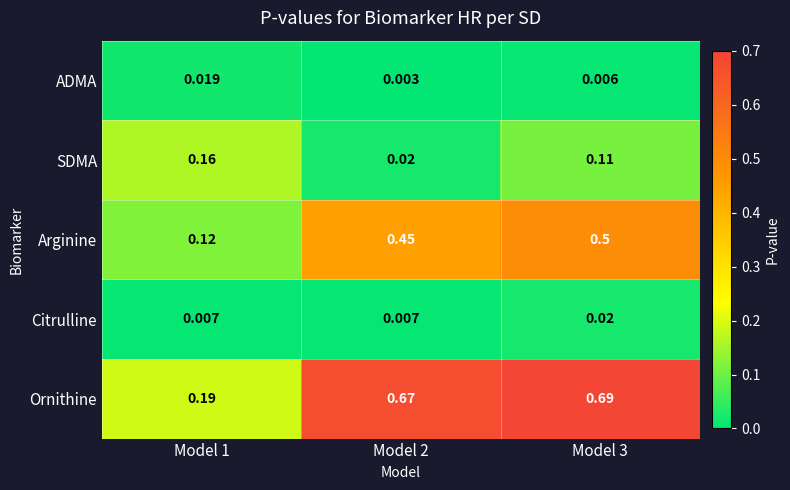

At Model 2, list the series in order from smallest to largest.

ADMA, Citrulline, SDMA, Arginine, Ornithine